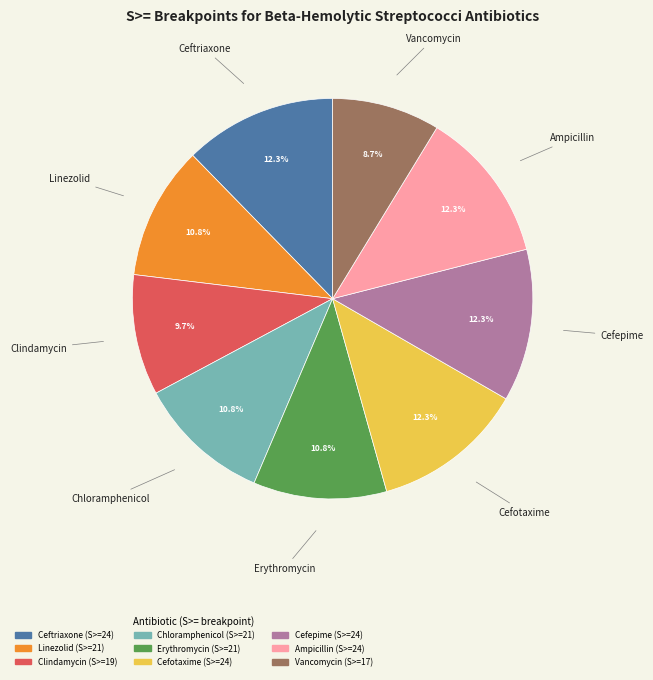

How much of the chart is everything except Erythromycin?

89.2%